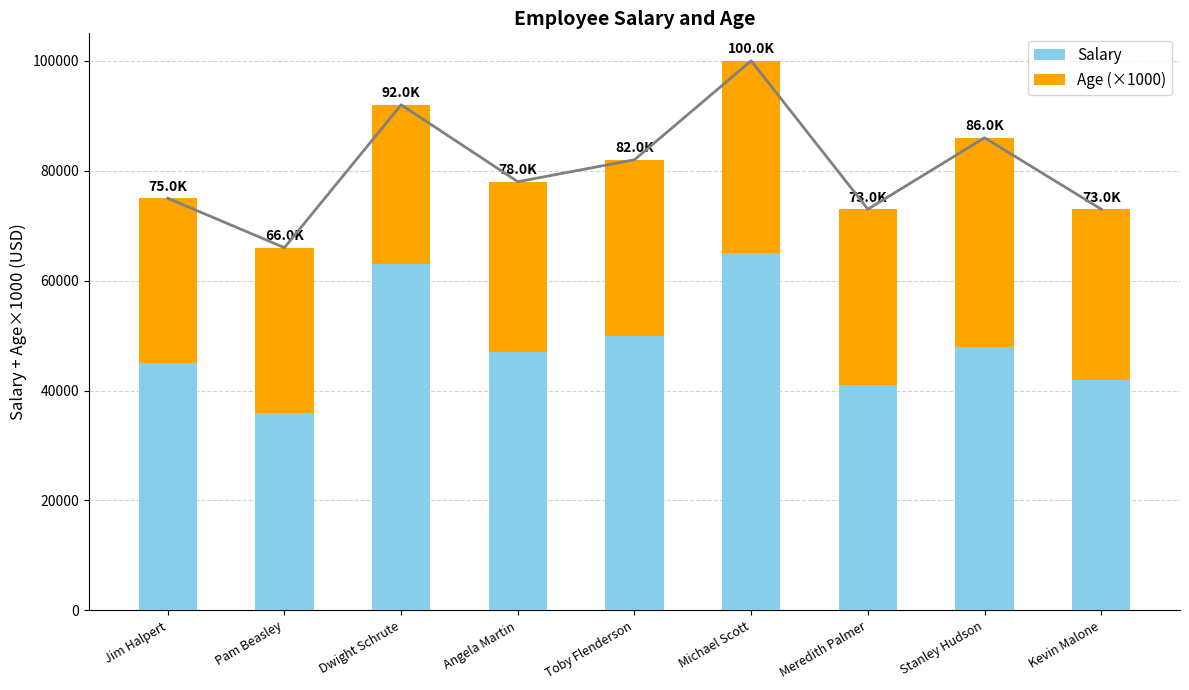

What is the spread (max minus min) of values at Dwight Schrute?

34000